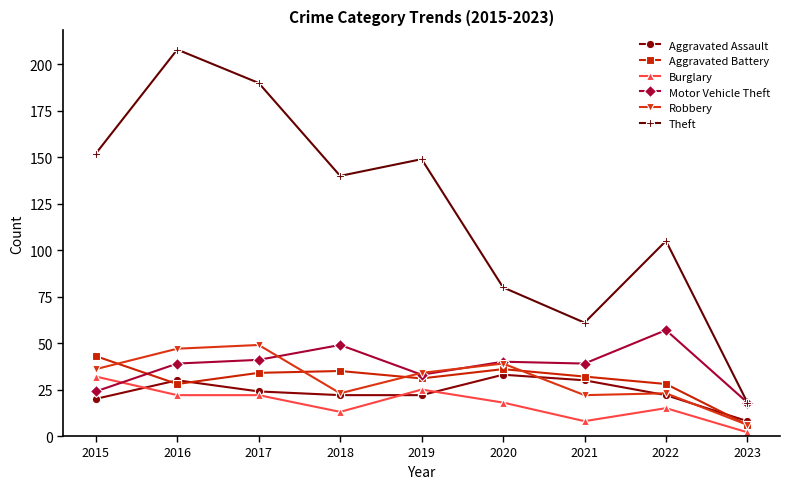

What is the minimum value for Aggravated Assault?

8